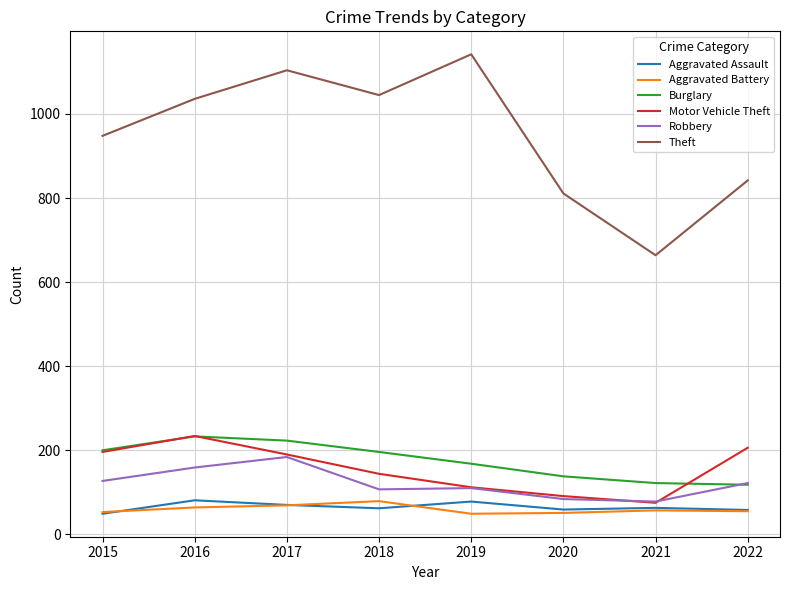

Which series has the largest total across all categories?

Theft